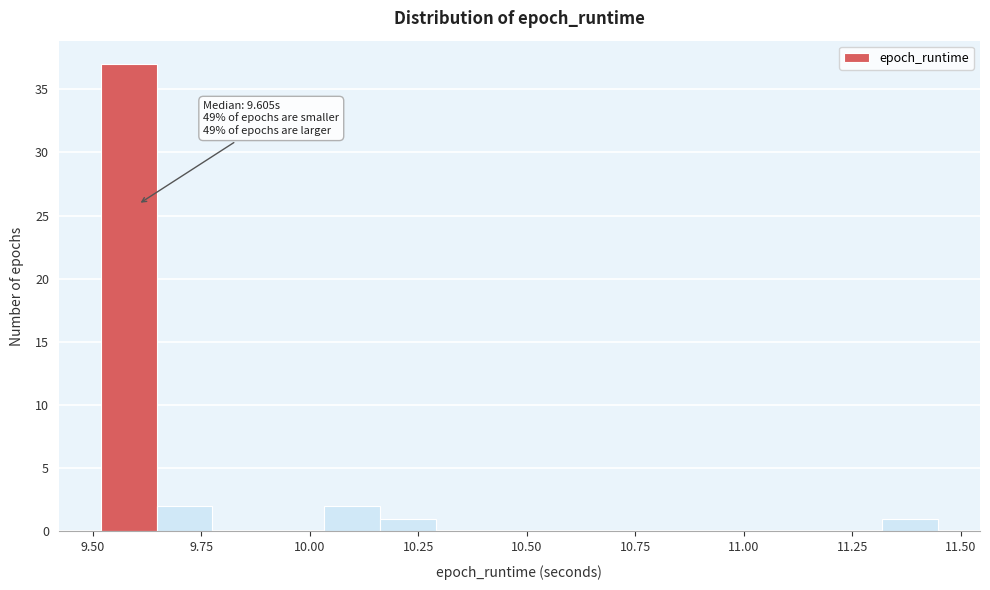

Read against the x-axis, roughly where is the centre of the tallest bar?

9.60